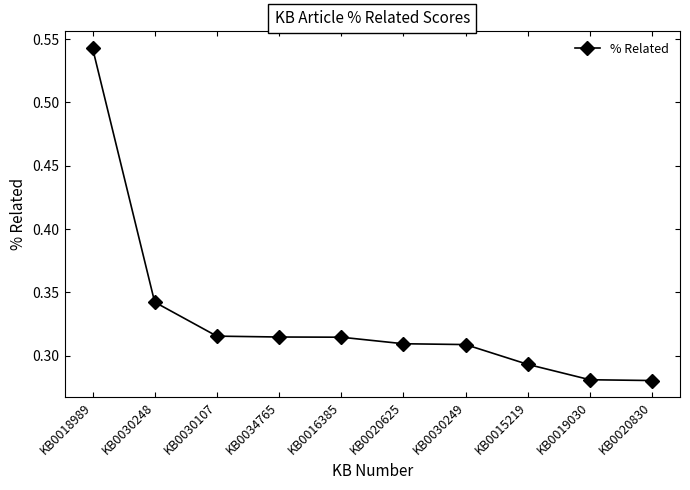

Between KB0016385 and KB0019030, which is larger?

KB0016385